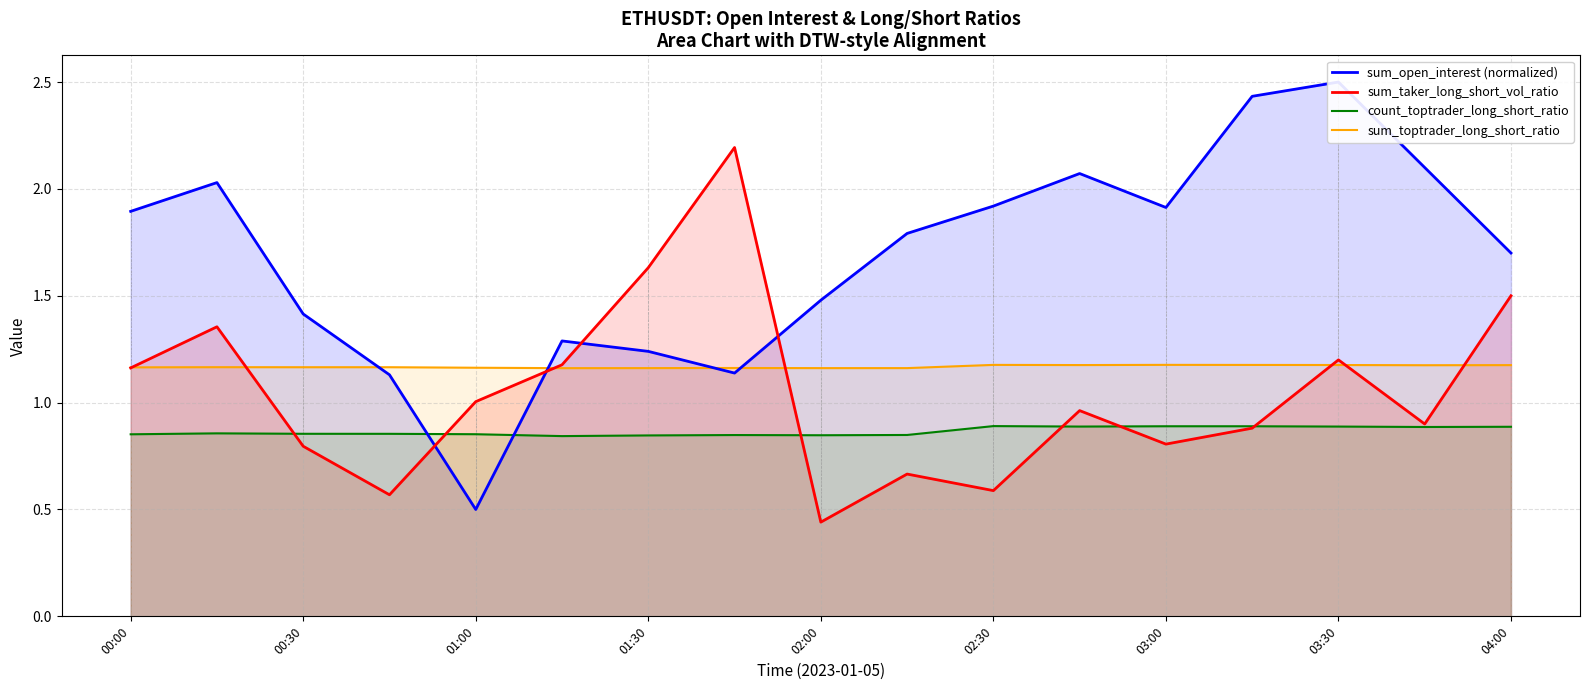

Is it true that count_toptrader_long_short_ratio equals 0.3 at 01:00?

False